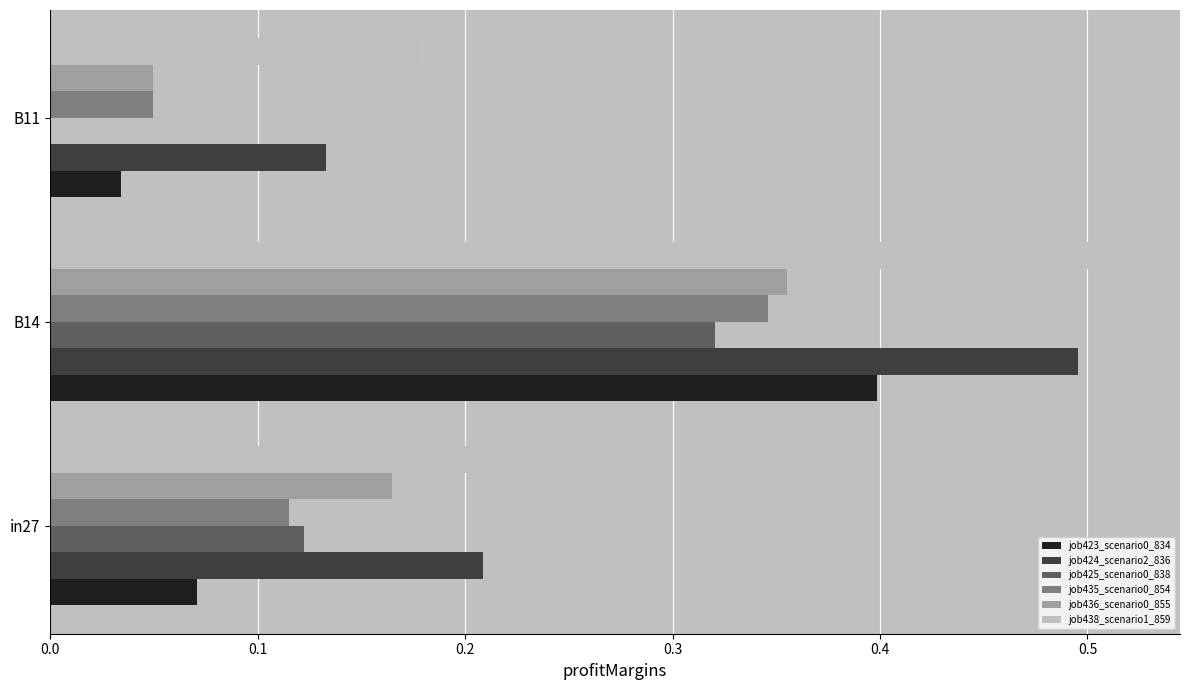

What is the sum of all job438_scenario1_859 values?

0.9